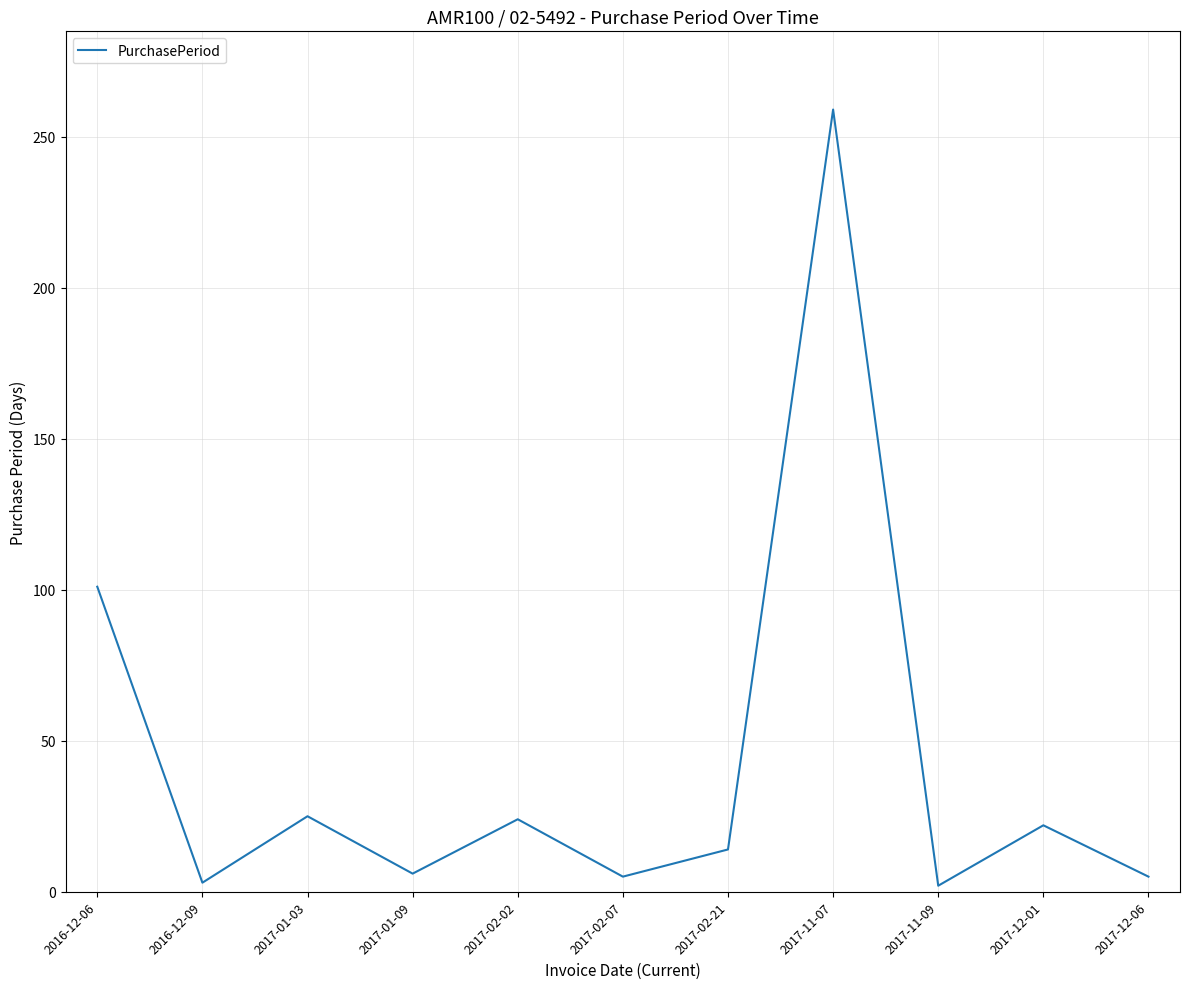

Is it true that the value at 2017-01-03 is 14?

False